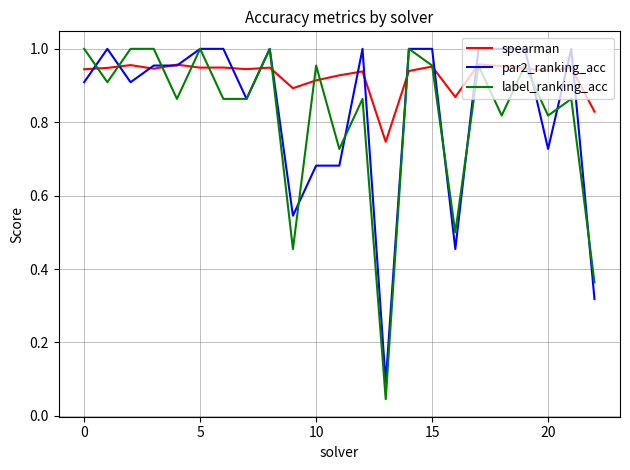

Does the chart have visible grid lines?

Yes